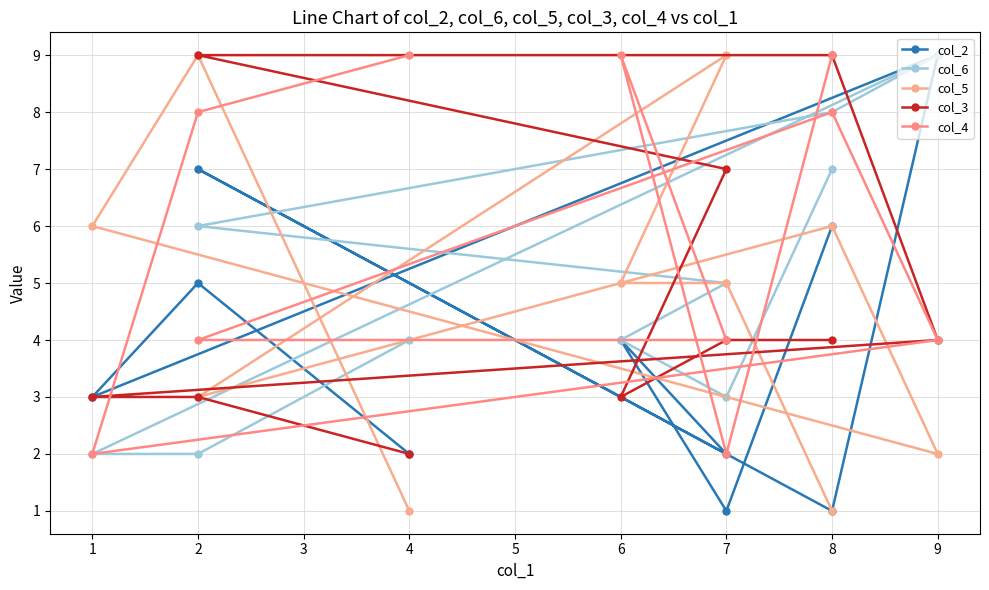

Rank the series by their maximum value, from highest to lowest.

col_2, col_6, col_5, col_3, col_4